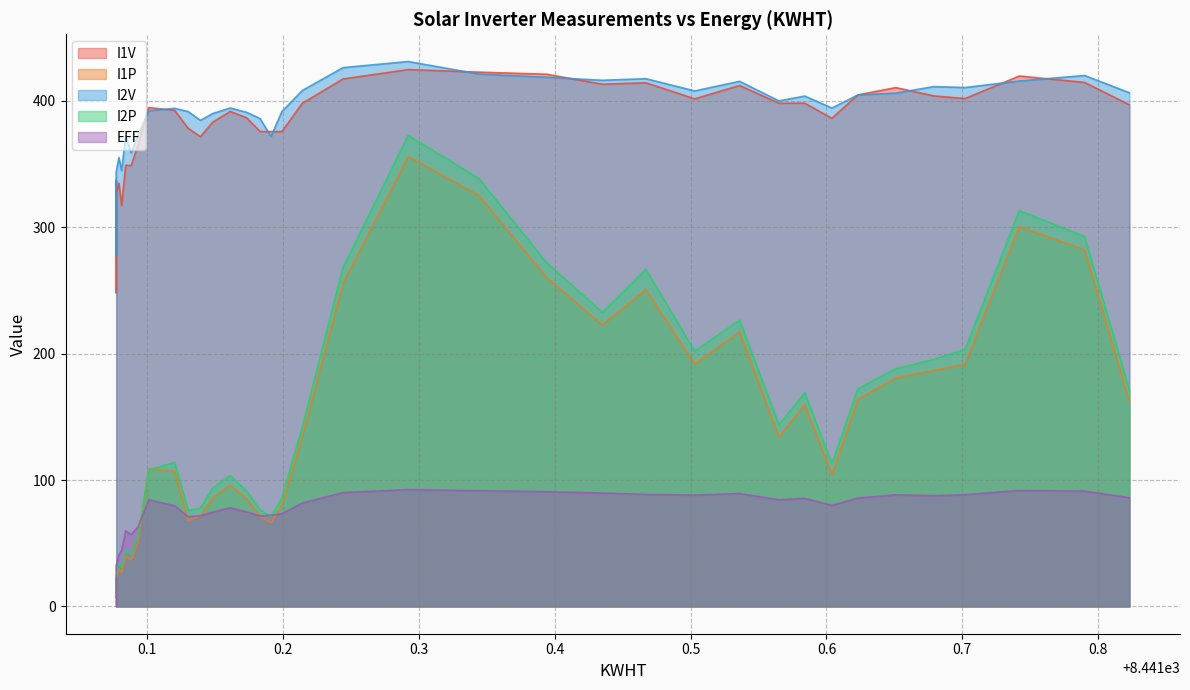

What is the difference between the maximum and minimum values in the I2P series?

361.5